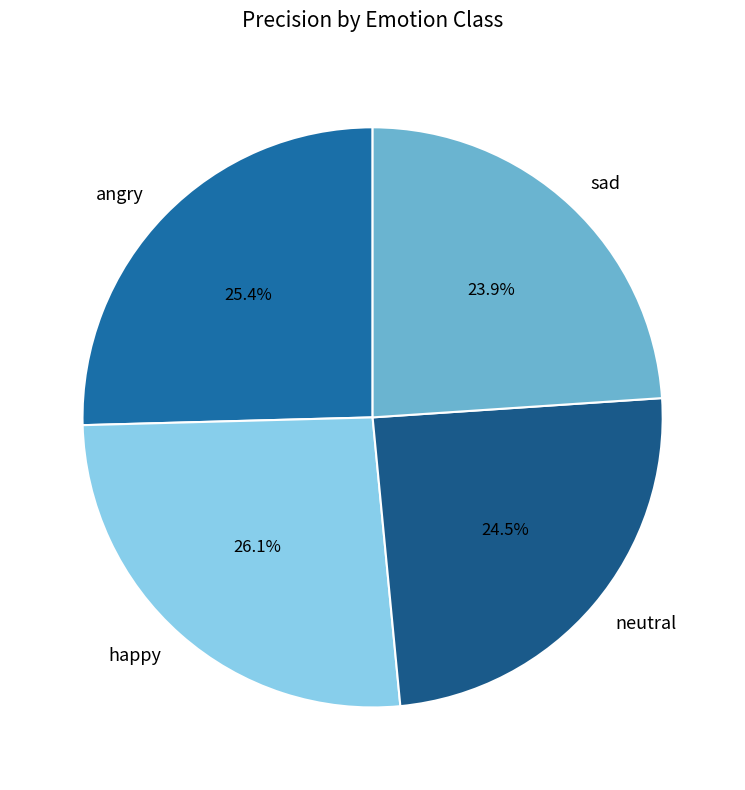

Between angry and happy, which is larger?

happy